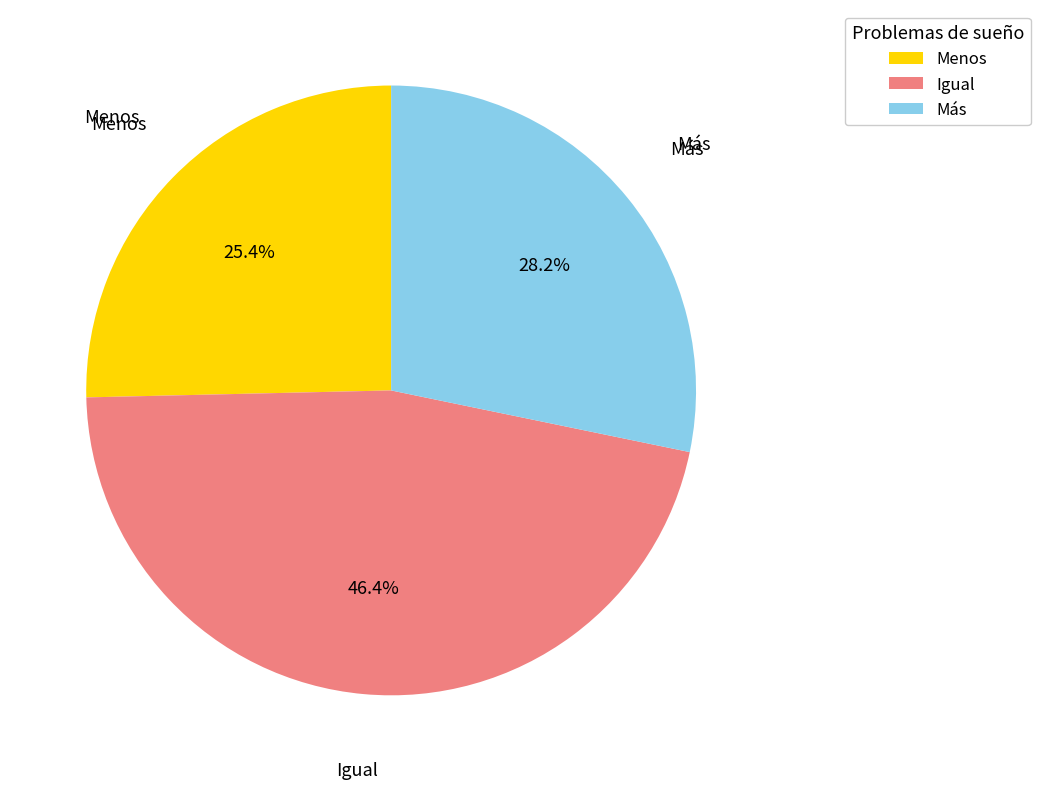

How much of the chart is everything except Más?

71.8%